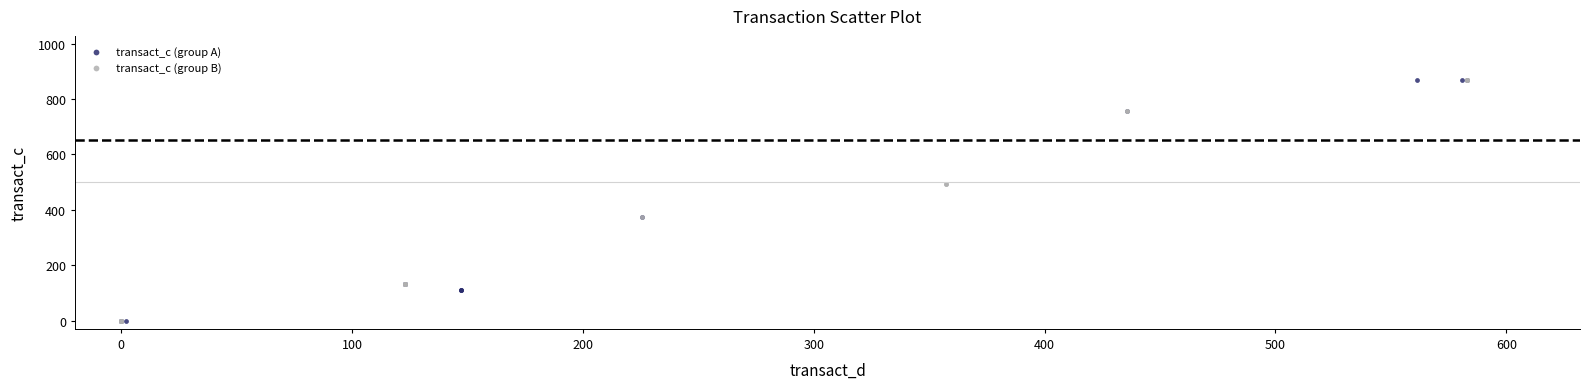

What are all the series names shown in the legend?

transact_c (group A), transact_c (group B)